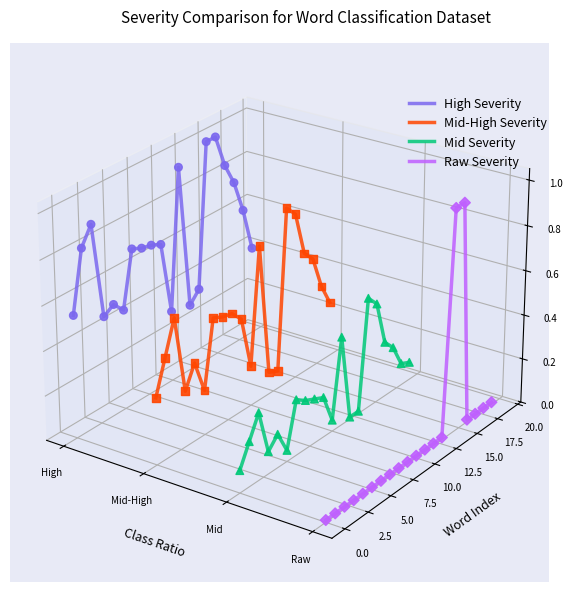

Which series contains the highest Y value?

High Severity